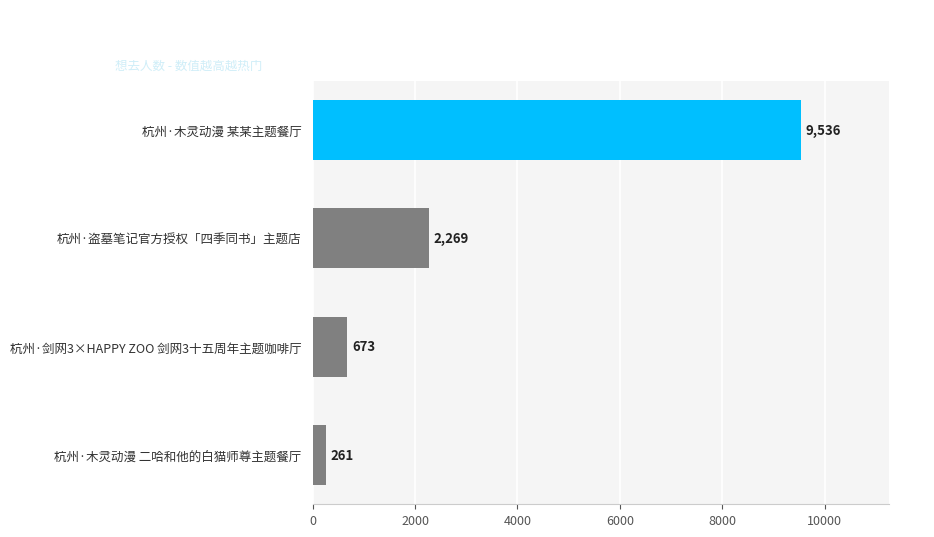

What is the change in value from 杭州·木灵动漫 某某主题餐厅 to 杭州·木灵动漫 二哈和他的白猫师尊主题餐厅?

-9275